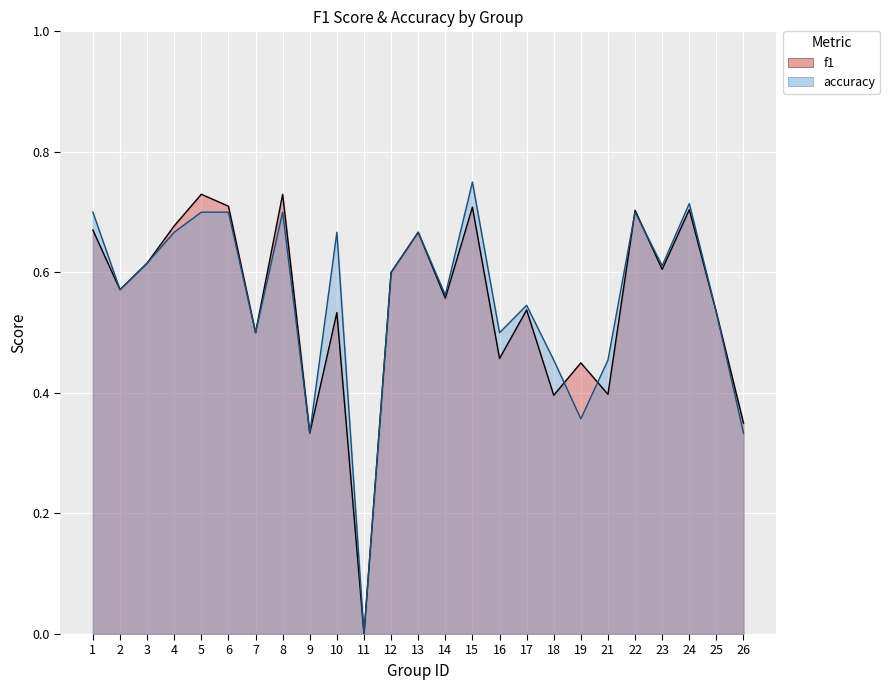

Which category has the lowest value in the accuracy series?

11